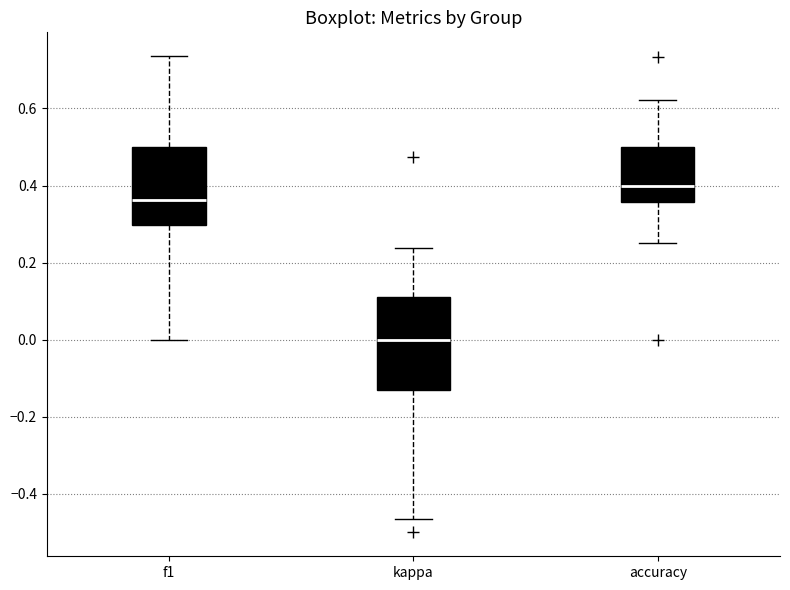

Reading left to right, read every box against the y-axis: the position of its median line, the range the box covers, and the ends of its whiskers. The values are not printed on the chart, so give them approximately, as read against the axis.

f1: median 0.36, box 0.30 to 0.50, whiskers 0.00 to 0.74
kappa: median 0.00, box -0.12 to 0.12, whiskers -0.46 to 0.24
accuracy: median 0.40, box 0.36 to 0.50, whiskers 0.26 to 0.62